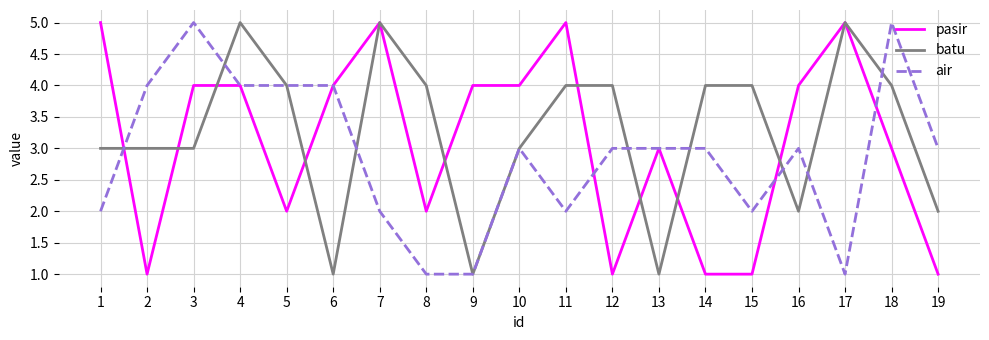

List the series in order of their overall mean, lowest first.

air, pasir, batu